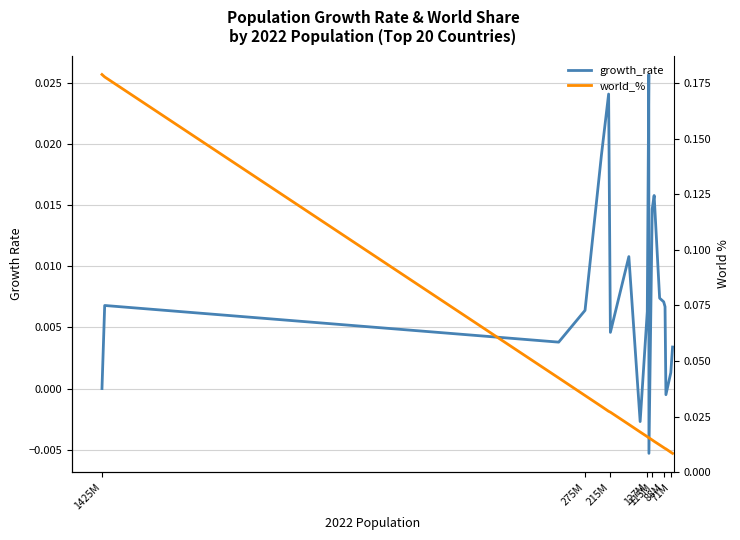

The value of growth_rate at 19 is 0.0. True or false?

False